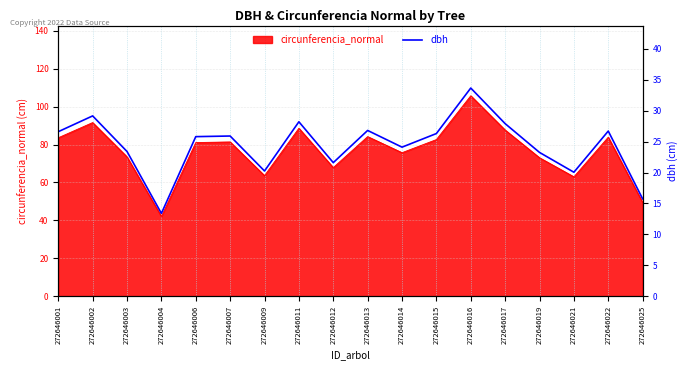

What is the minimum value shown in the chart?

13.4